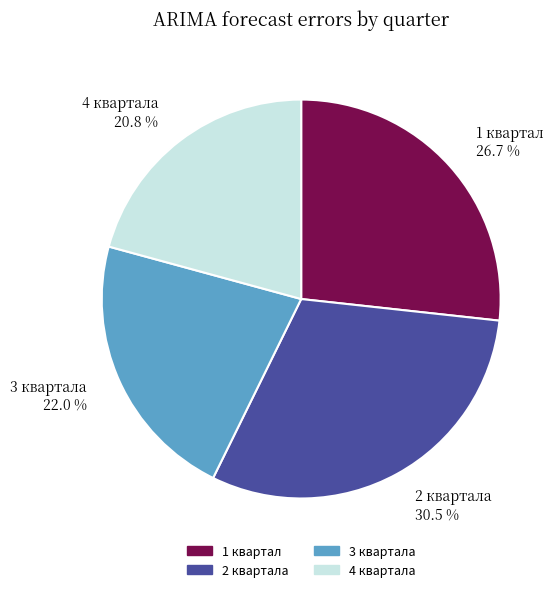

What is the largest slice in the pie chart?

2 квартала